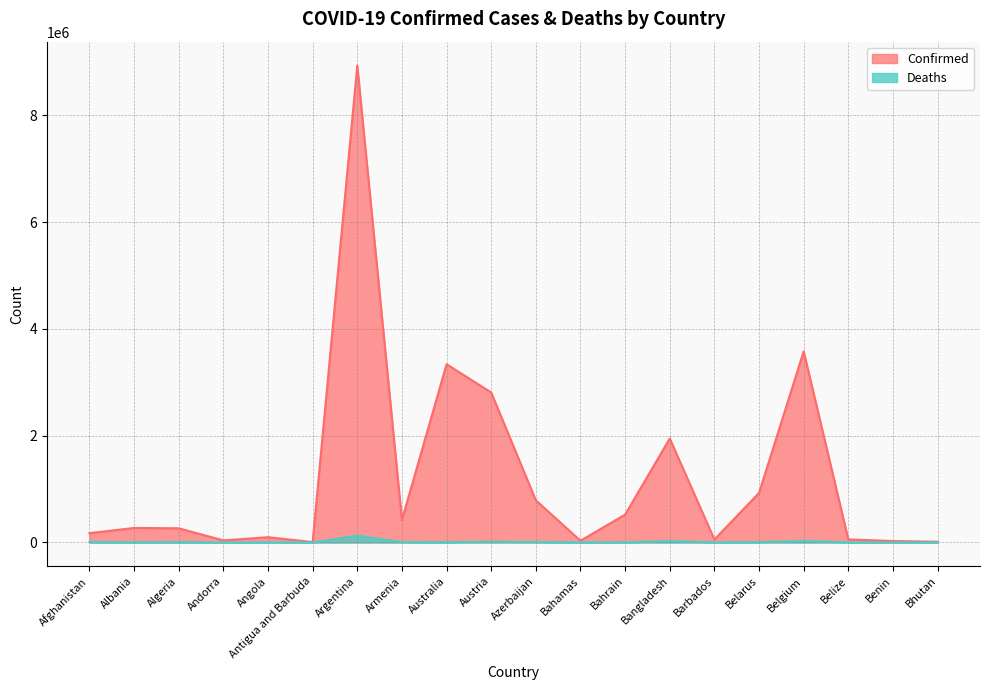

At which category does the chart reach its peak across all series?

Argentina